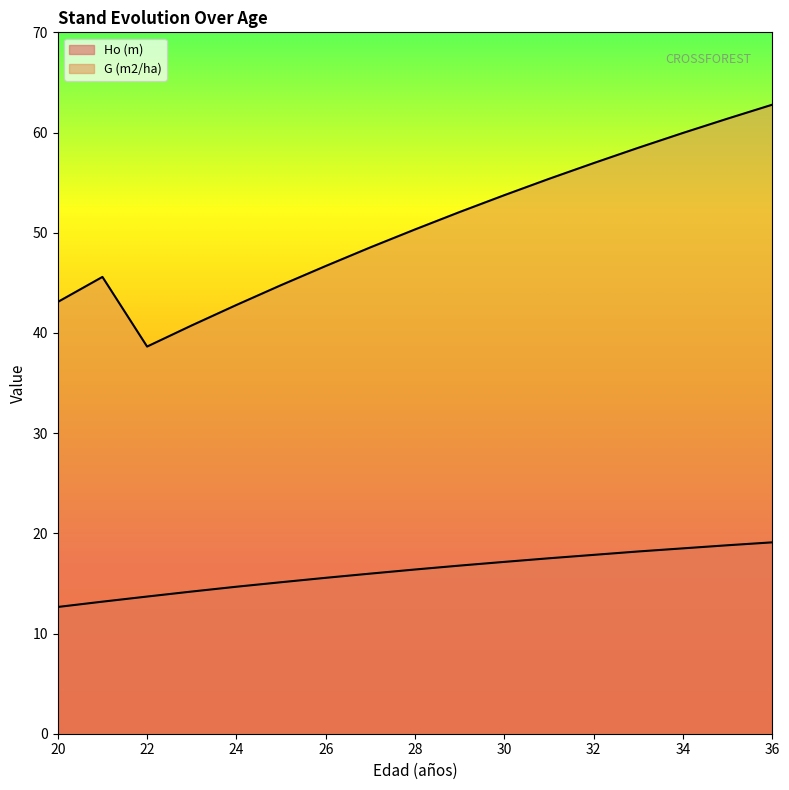

Is the value of Ho (m) at 21 greater than the value of G (m2/ha) at 34?

No